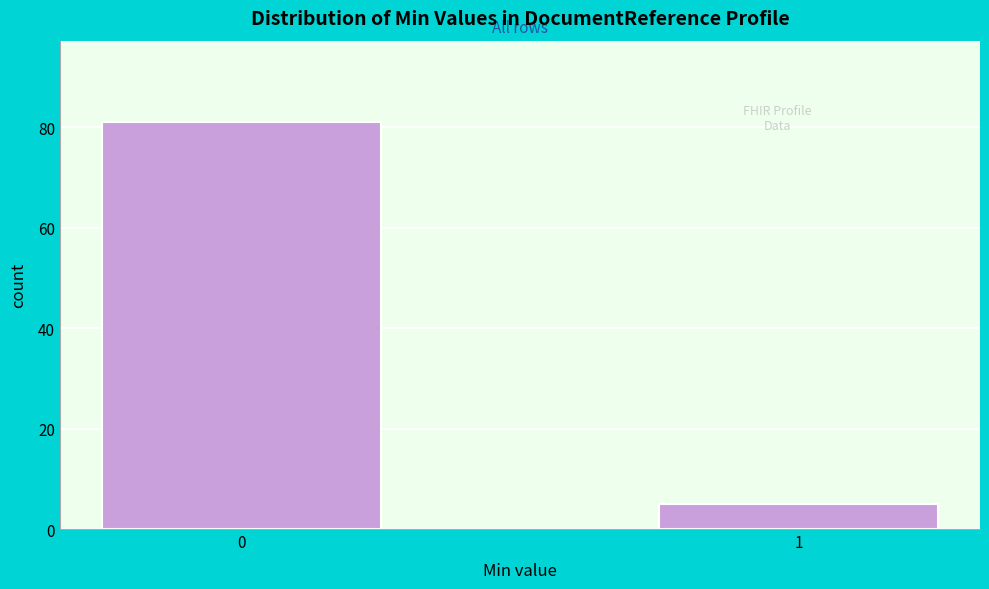

Reading right to left, list all the values displayed in this chart.

1=5	0=81